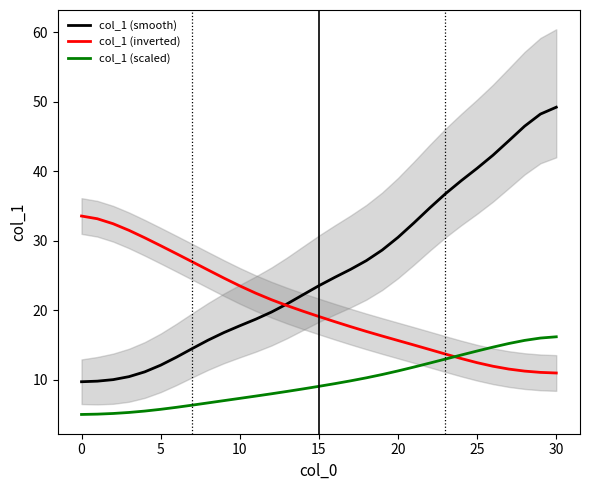

The value of col_1 (inverted) at 5 is 10.3. True or false?

False